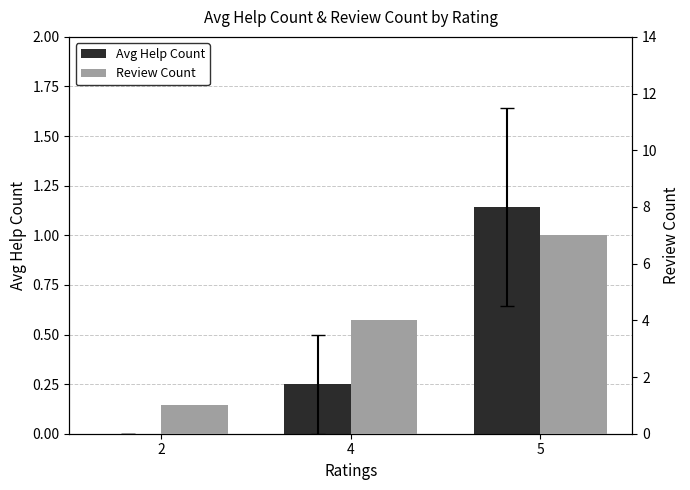

What is the difference between the maximum and minimum values in the Review Count series?

6.0